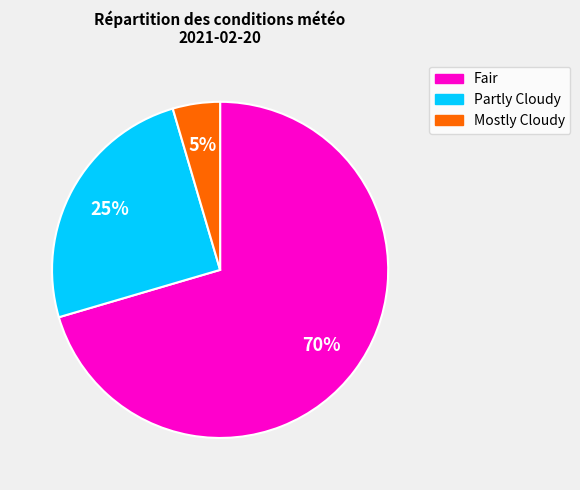

Is there a majority slice in this chart?

Yes